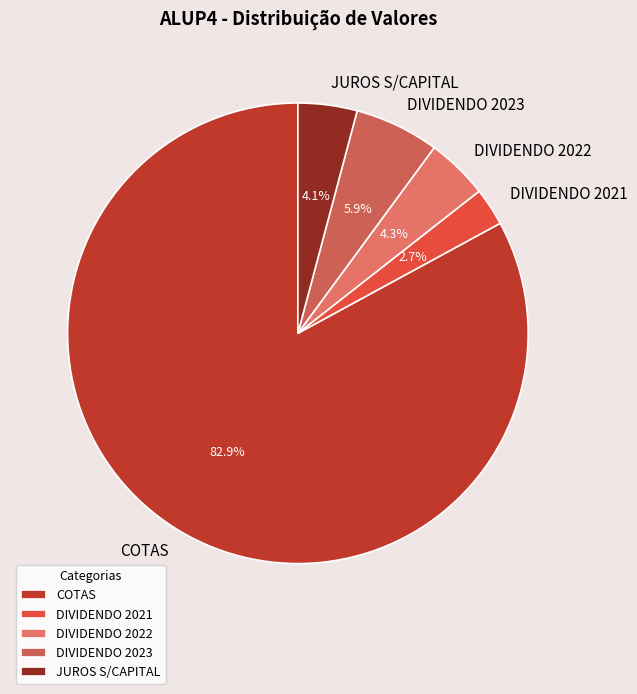

What portion of the pie excludes DIVIDENDO 2021?

97.3%